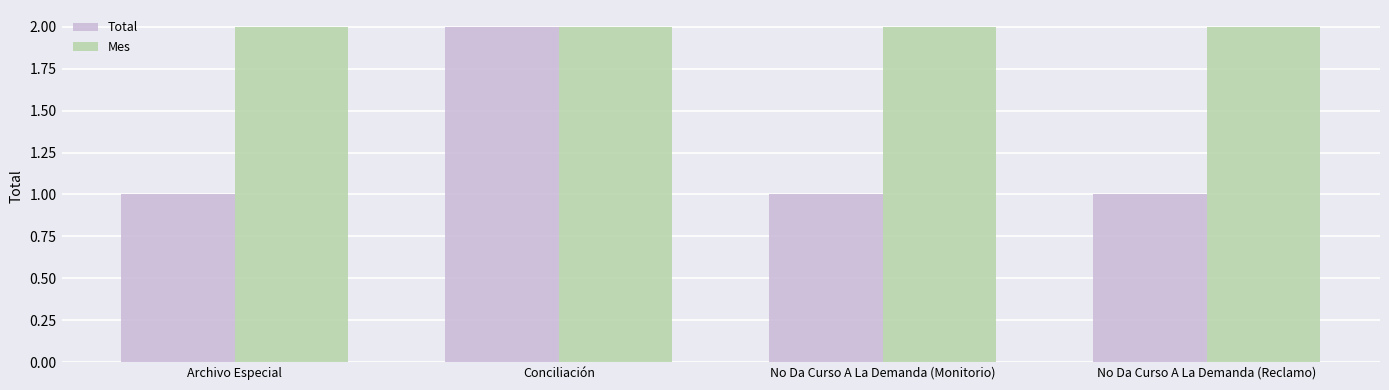

Is it true that Total equals 1 at Archivo Especial?

True